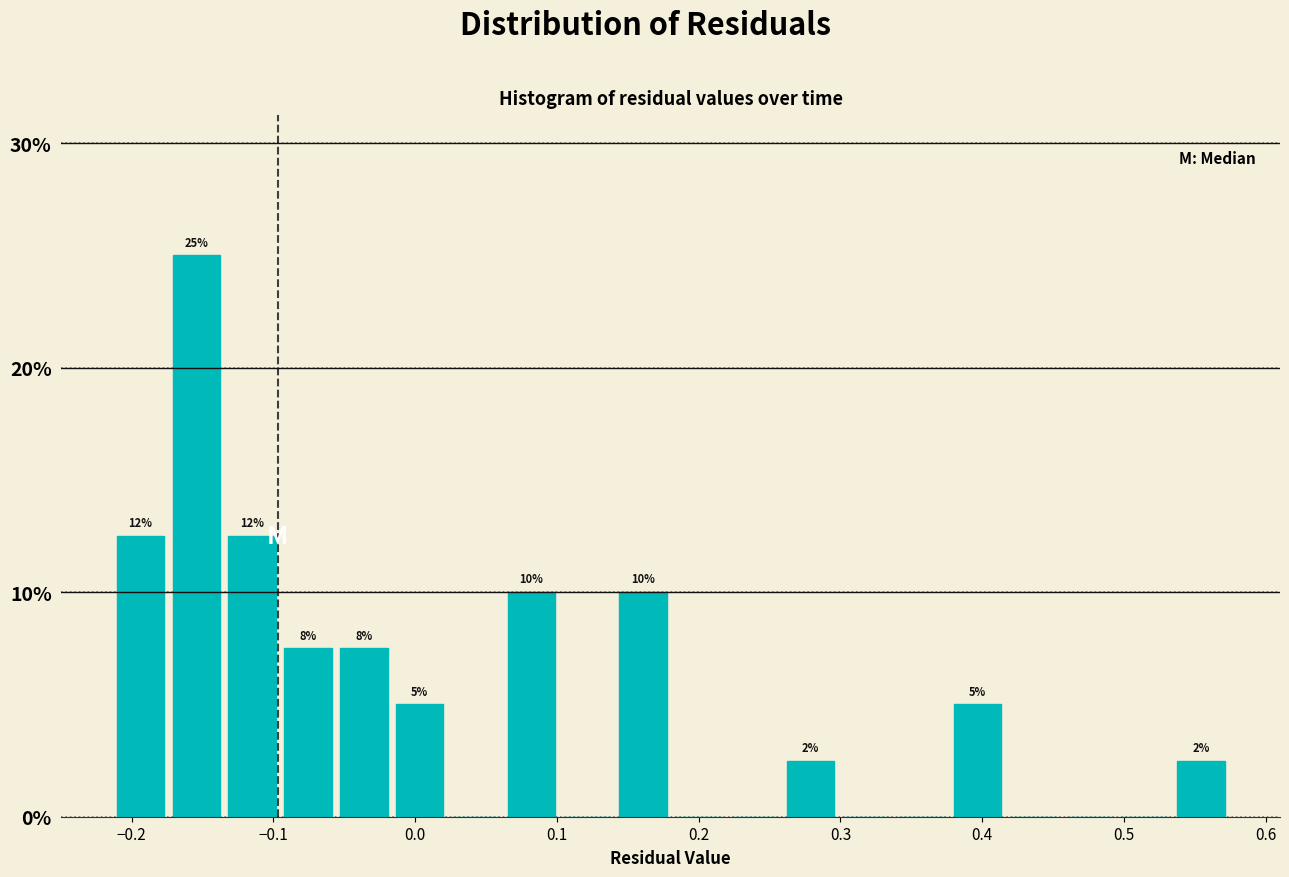

Read against the x-axis, roughly where is the centre of the tallest bar?

-0.15